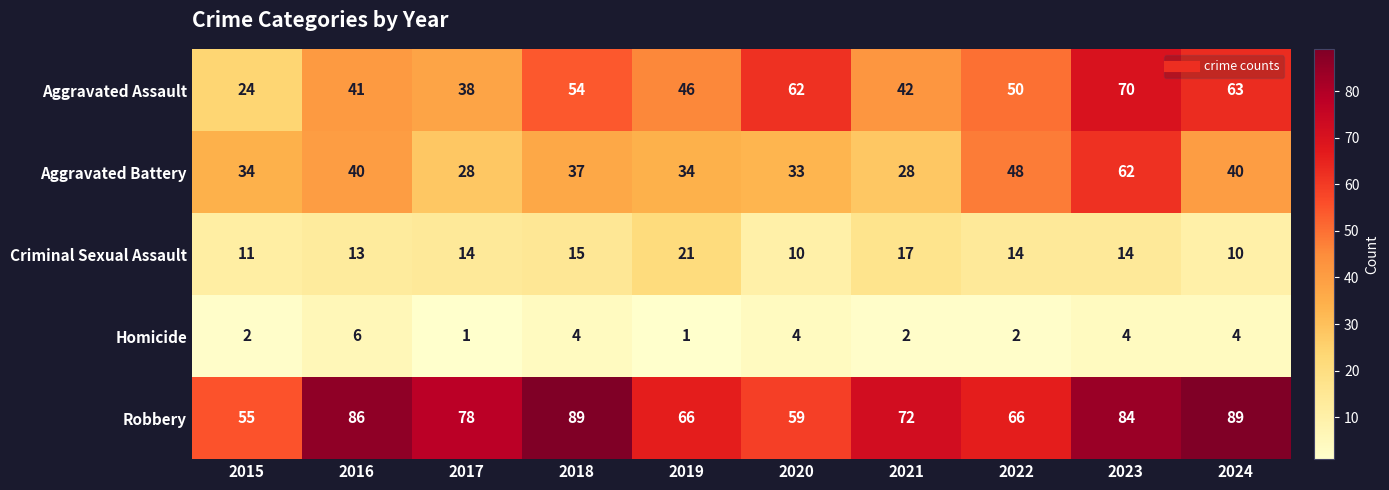

What is the maximum value shown in the chart?

89